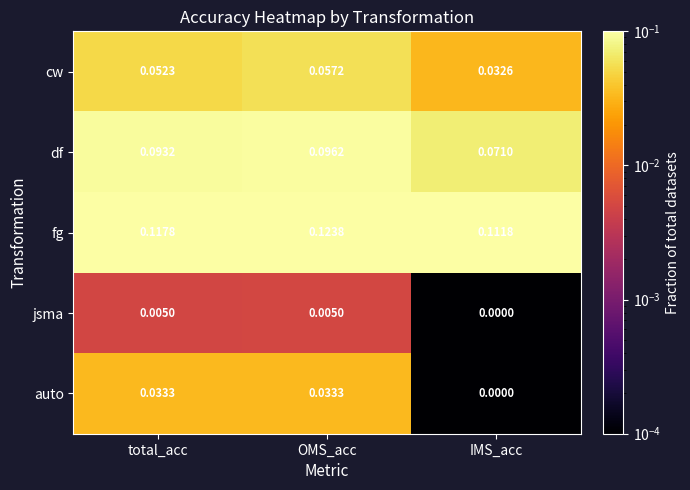

Rank the series by their average value, from highest to lowest.

fg, df, cw, auto, jsma